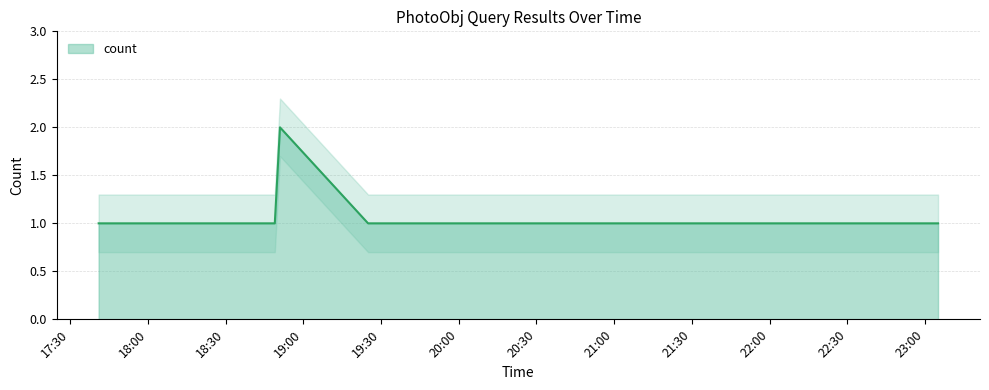

Rank the categories by value from highest to lowest.

2019-09-25 18:51:00, 2019-09-25 17:41:00, 2019-09-25 17:59:00, 2019-09-25 18:49:00, 2019-09-25 19:25:00, 2019-09-25 19:33:00, 2019-09-25 19:40:00, 2019-09-25 19:49:00, 2019-09-25 20:02:00, 2019-09-25 20:08:00, 2019-09-25 20:12:00, 2019-09-25 20:17:00, 2019-09-25 20:24:00, 2019-09-25 20:37:00, 2019-09-25 20:45:00, 2019-09-25 20:52:00, 2019-09-25 20:59:00, 2019-09-25 21:07:00, 2019-09-25 23:05:00